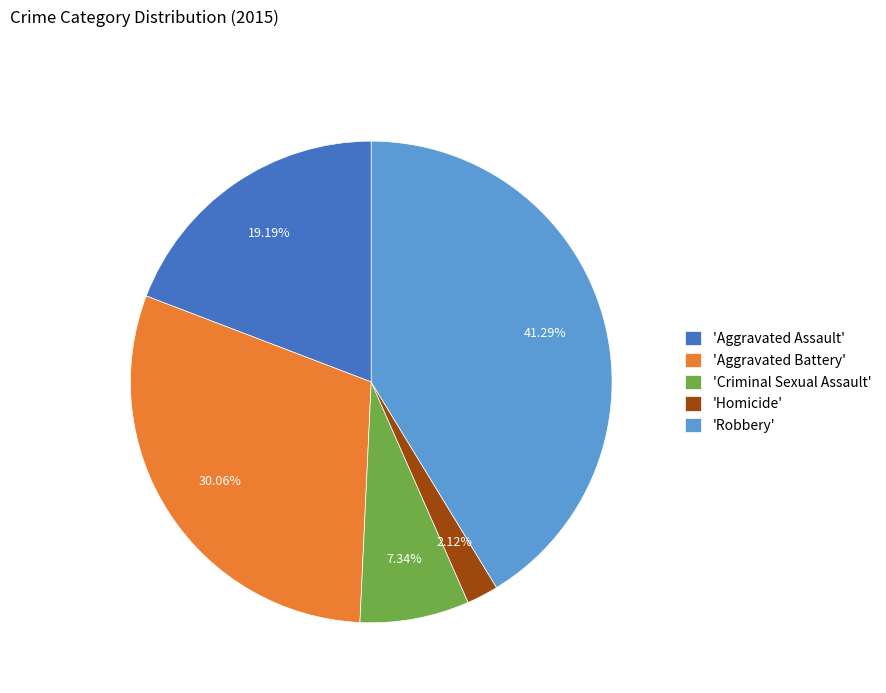

How many segments does this pie chart have?

5